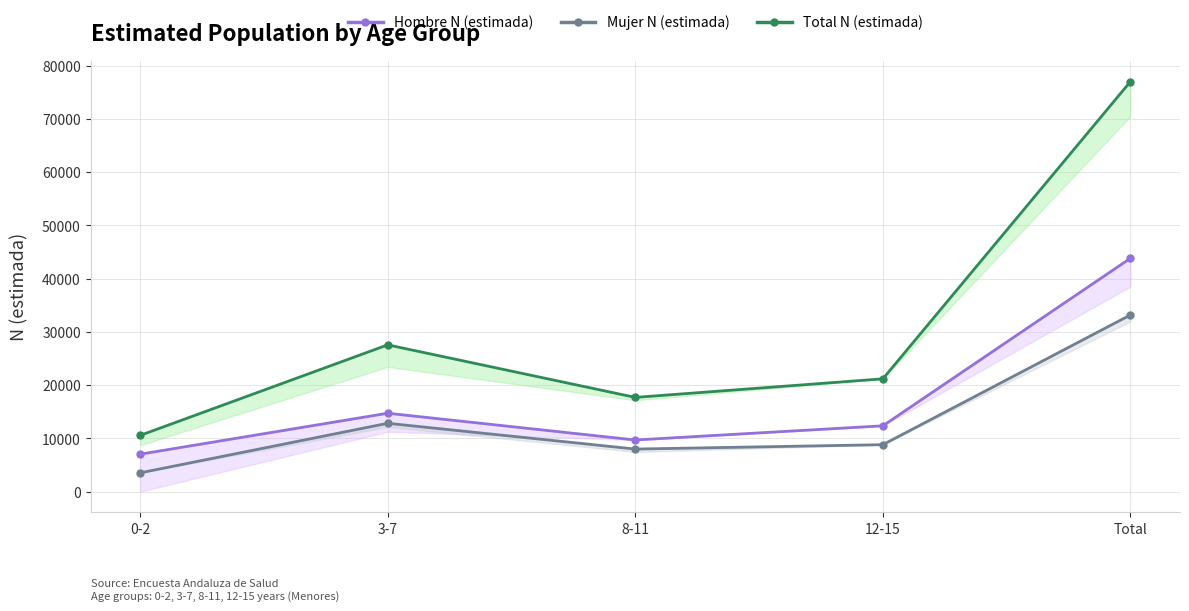

Reading left to right, extract all data points from this chart.

Hombre N (estimada): 0-2=7037	3-7=14731	8-11=9705	12-15=12369	Total=43841
Mujer N (estimada): 0-2=3529	3-7=12843	8-11=8001	12-15=8825	Total=33198
Total N (estimada): 0-2=10565	3-7=27574	8-11=17706	12-15=21194	Total=77039